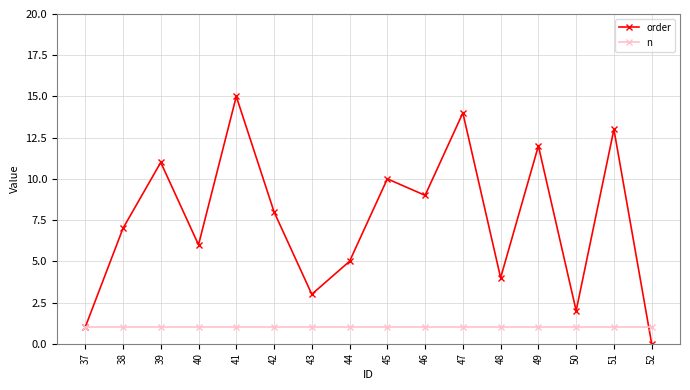

What value does the n series have at 43?

1